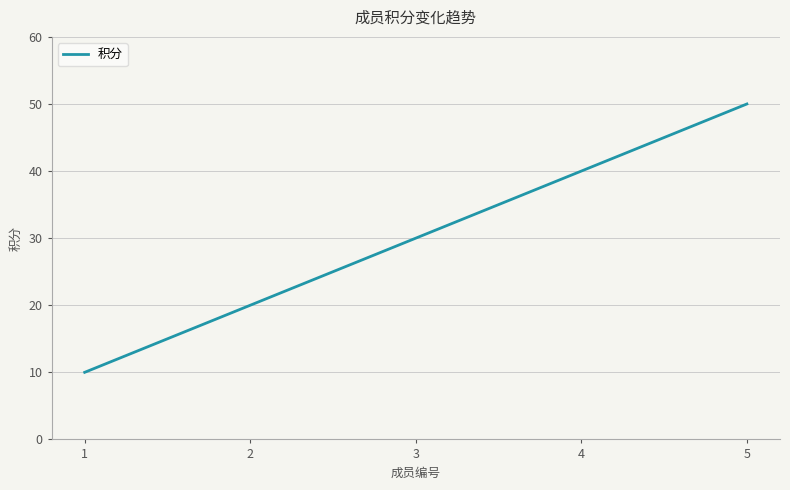

What is the difference between the maximum and minimum values?

40.0